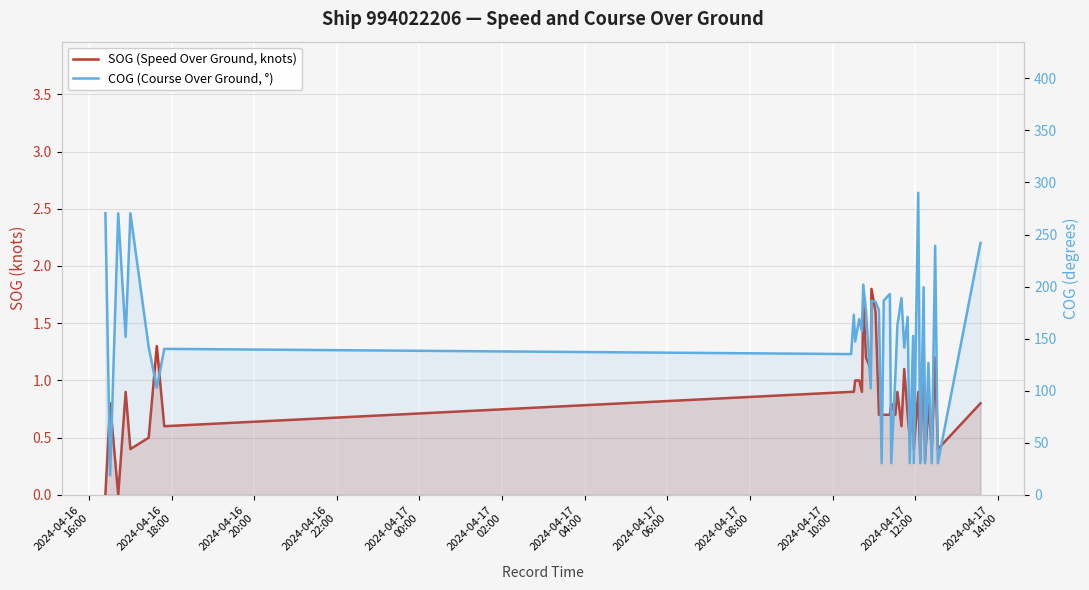

At which category does the chart reach its minimum across all series?

2024-04-16
16:00